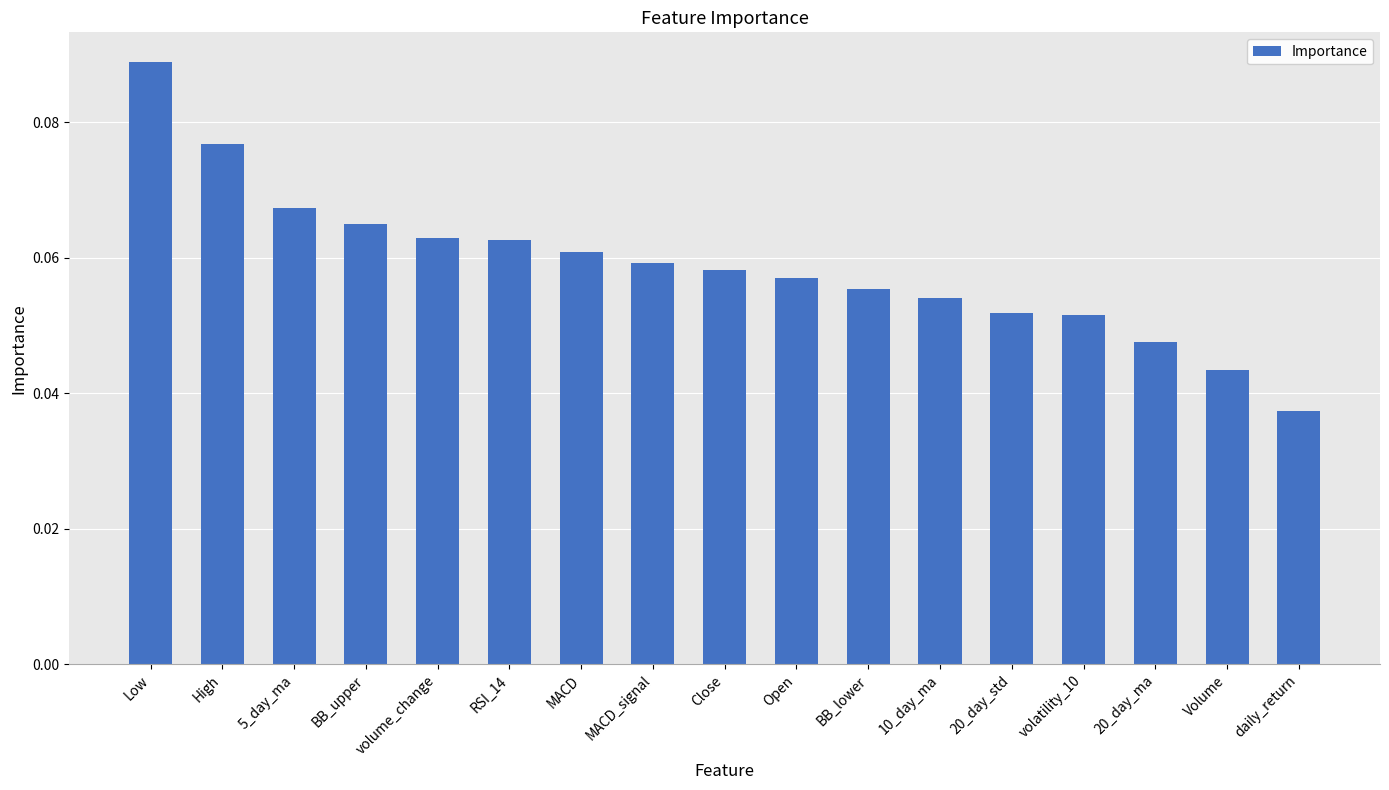

How many values are between 0 and 1?

17